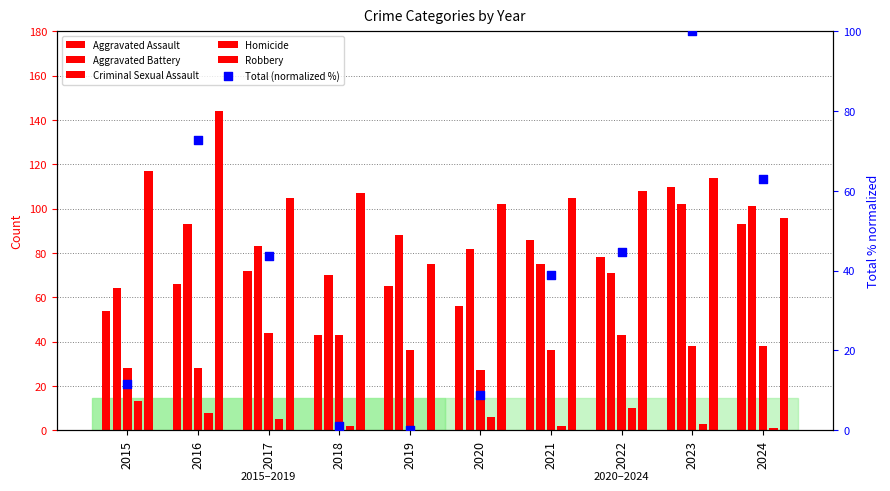

Which series contains the lowest Y value?

Homicide